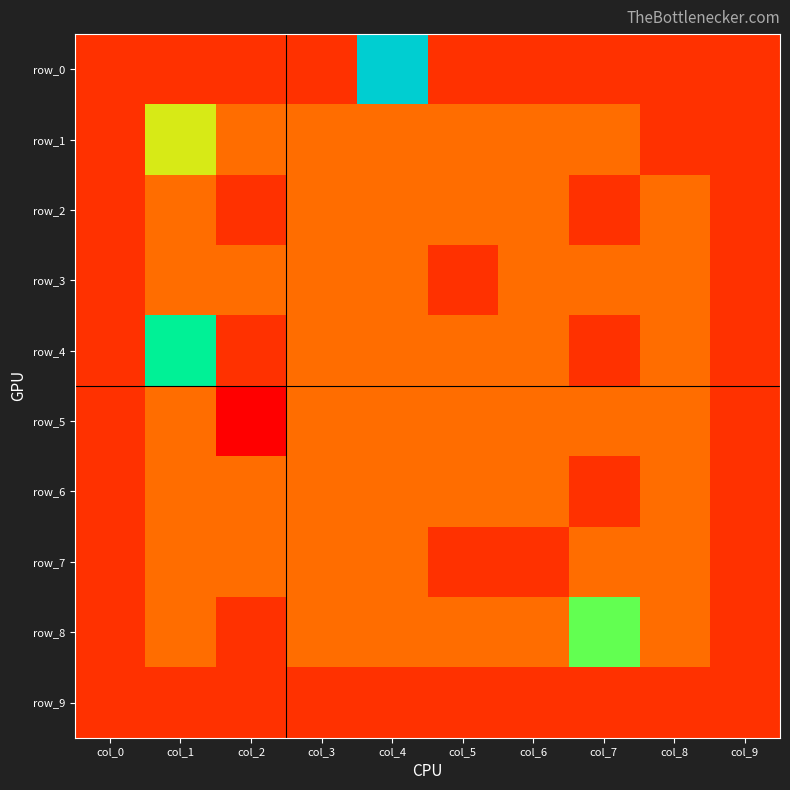

Reading left to right, list all the values displayed in this chart.

row_0: col_0=-1	col_1=-1	col_2=-1	col_3=-1	col_4=5	col_5=-1	col_6=-1	col_7=-1	col_8=-1	col_9=-1
row_1: col_0=-1	col_1=2	col_2=0	col_3=0	col_4=0	col_5=0	col_6=0	col_7=0	col_8=-1	col_9=-1
row_2: col_0=-1	col_1=0	col_2=-1	col_3=0	col_4=0	col_5=0	col_6=0	col_7=-1	col_8=0	col_9=-1
row_3: col_0=-1	col_1=0	col_2=0	col_3=0	col_4=0	col_5=-1	col_6=0	col_7=0	col_8=0	col_9=-1
row_4: col_0=-1	col_1=4	col_2=-1	col_3=0	col_4=0	col_5=0	col_6=0	col_7=-1	col_8=0	col_9=-1
row_5: col_0=-1	col_1=0	col_2=-2	col_3=0	col_4=0	col_5=0	col_6=0	col_7=0	col_8=0	col_9=-1
row_6: col_0=-1	col_1=0	col_2=0	col_3=0	col_4=0	col_5=0	col_6=0	col_7=-1	col_8=0	col_9=-1
row_7: col_0=-1	col_1=0	col_2=0	col_3=0	col_4=0	col_5=-1	col_6=-1	col_7=0	col_8=0	col_9=-1
row_8: col_0=-1	col_1=0	col_2=-1	col_3=0	col_4=0	col_5=0	col_6=0	col_7=3	col_8=0	col_9=-1
row_9: col_0=-1	col_1=-1	col_2=-1	col_3=-1	col_4=-1	col_5=-1	col_6=-1	col_7=-1	col_8=-1	col_9=-1